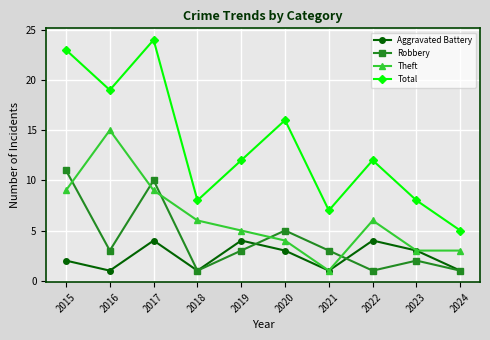

In Total, how many points are lower than both neighbors (excluding endpoints)?

3